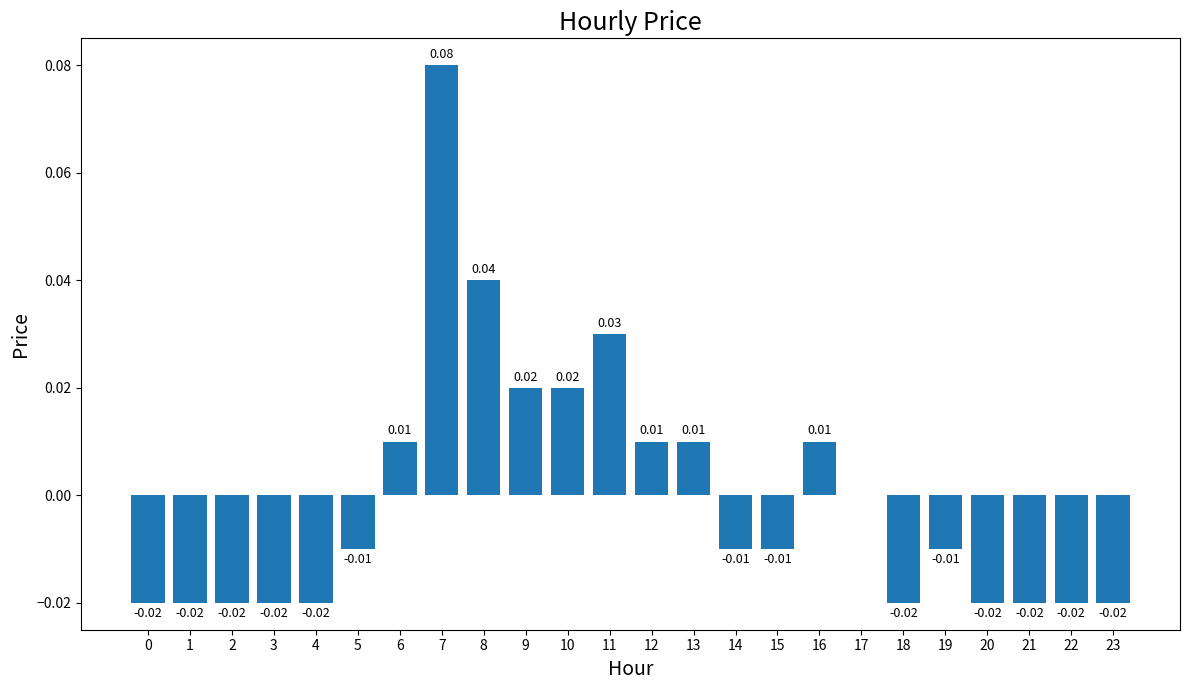

Which has a higher value, 8 or 5?

8